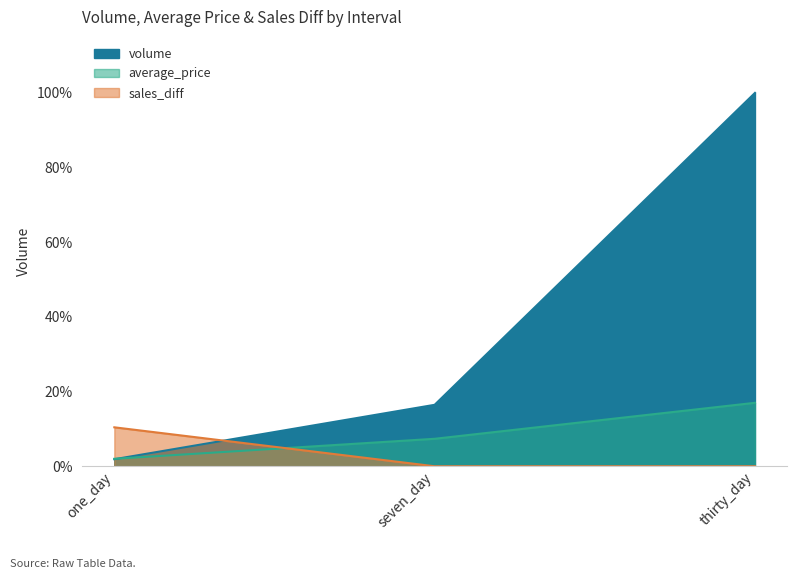

Rank the series at seven_day from lowest to highest value.

sales_diff, average_price, volume